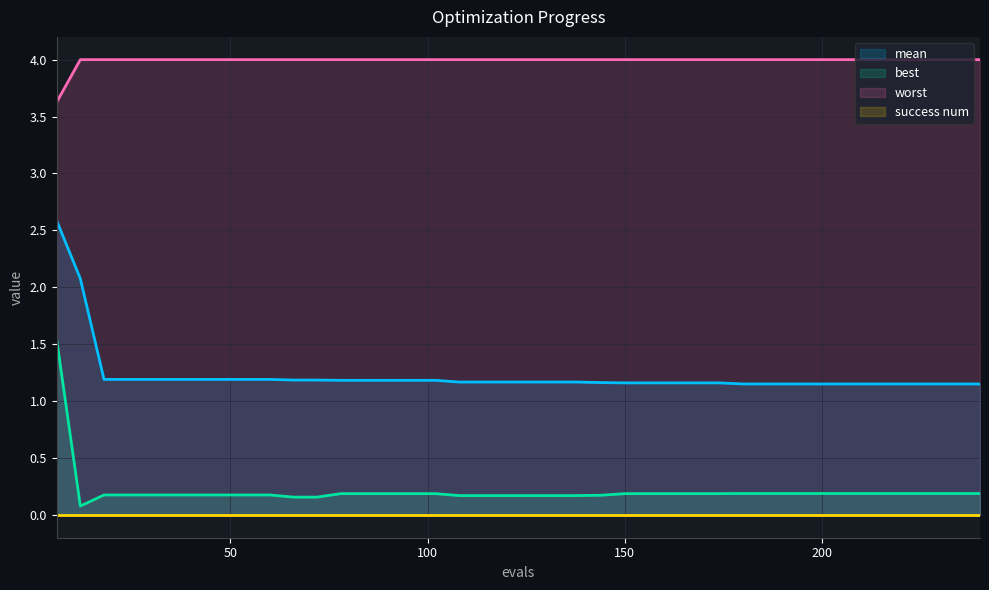

What is the greatest value displayed?

4.0